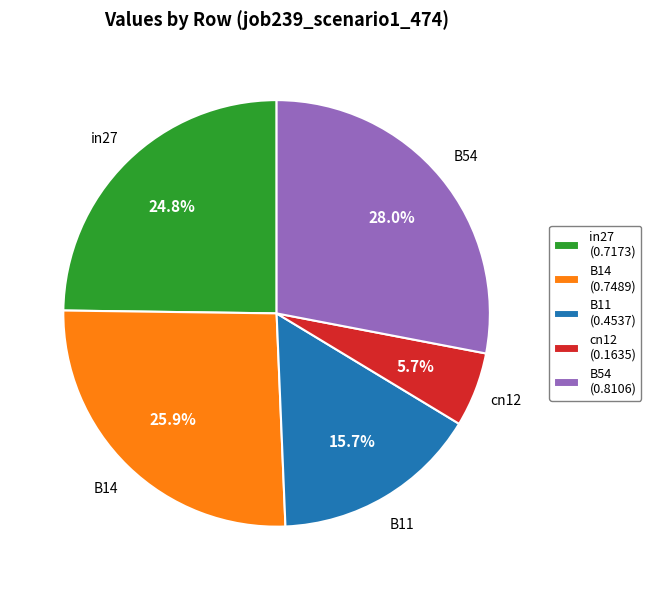

Count the number of slices in the pie.

5